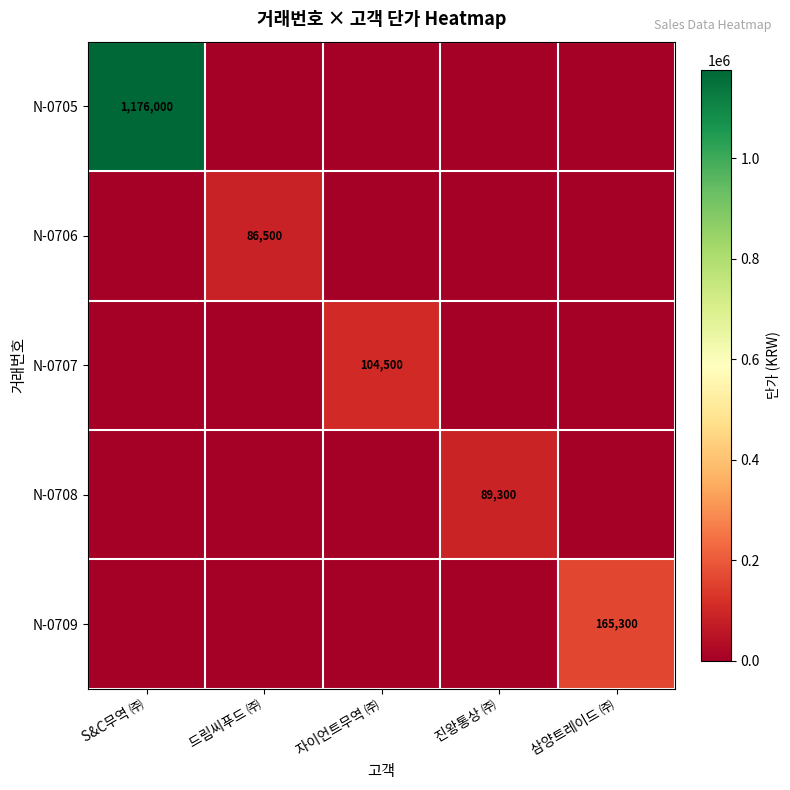

At how many categories does at least one series exceed 348796?

1